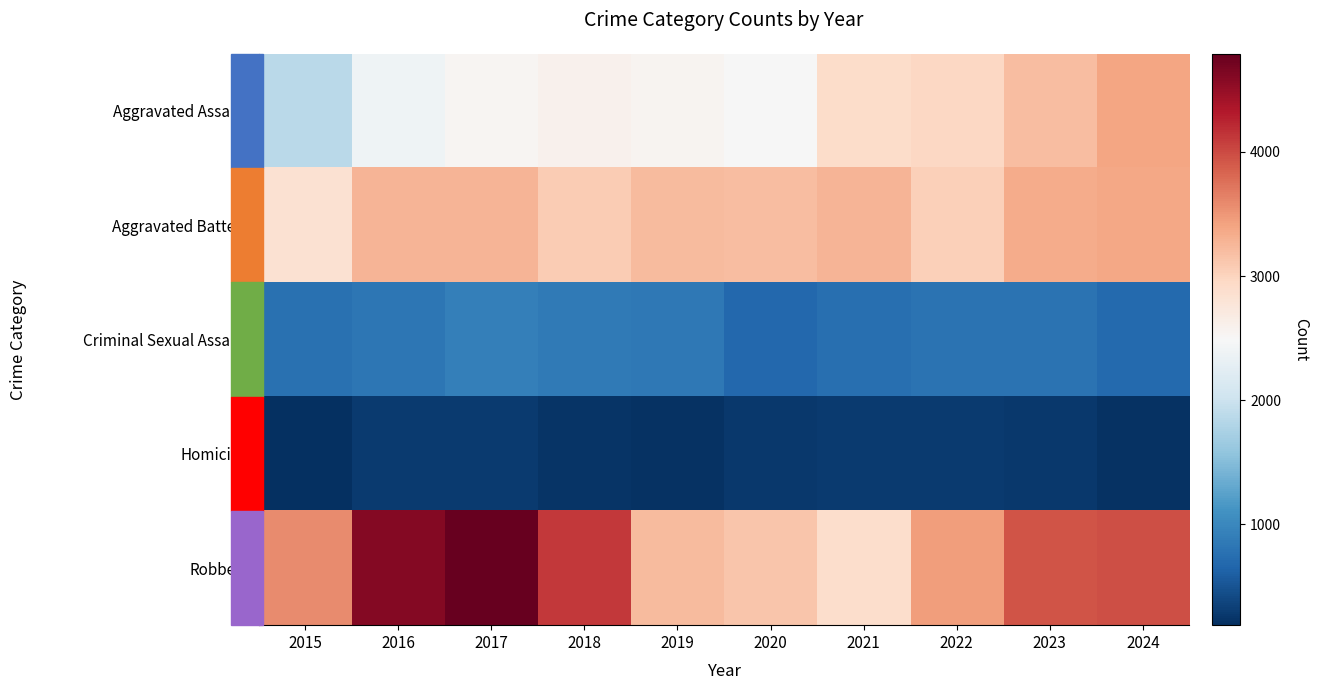

How many distinct data groups are displayed?

5